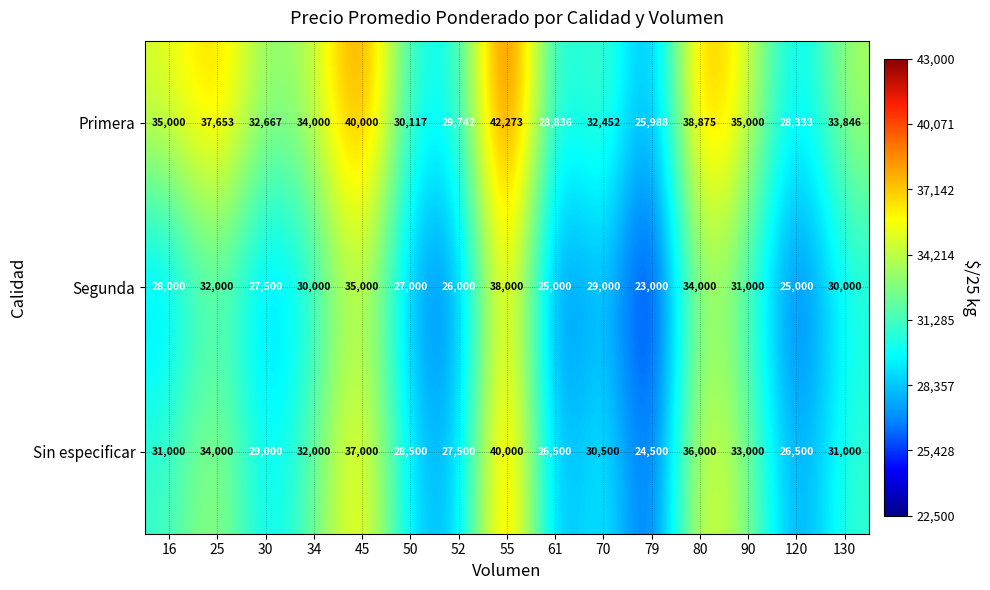

What is the difference between the highest and lowest values at 80?

4875